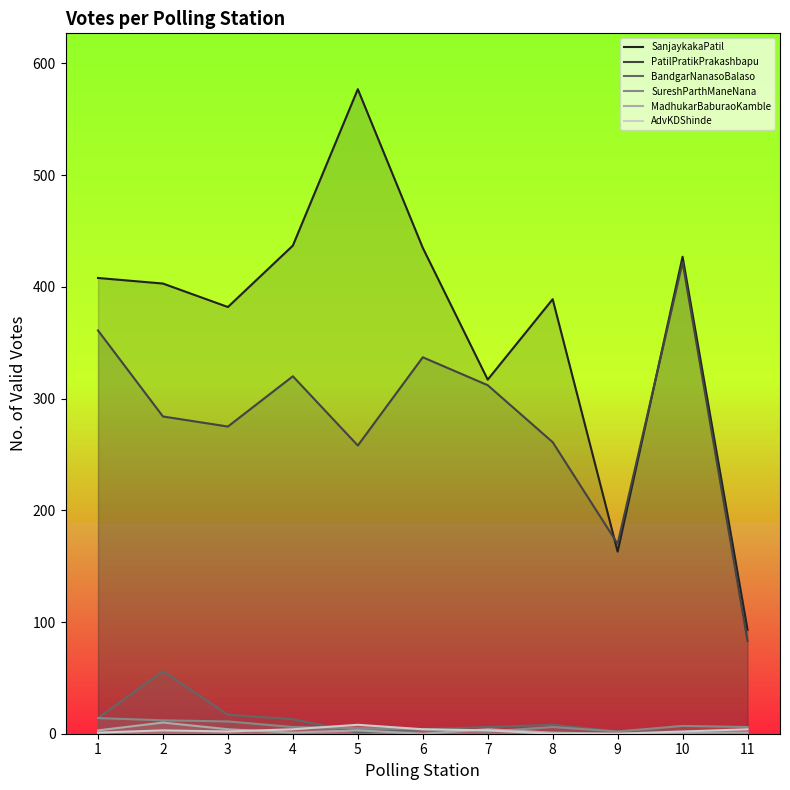

True or false: MadhukarBaburaoKamble has a value of 4 at 7.

True